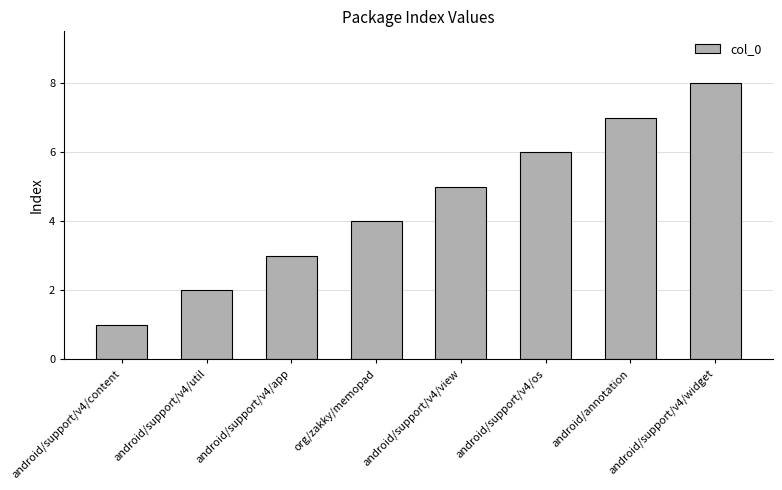

The value at org/zakky/memopad is 4. True or false?

True